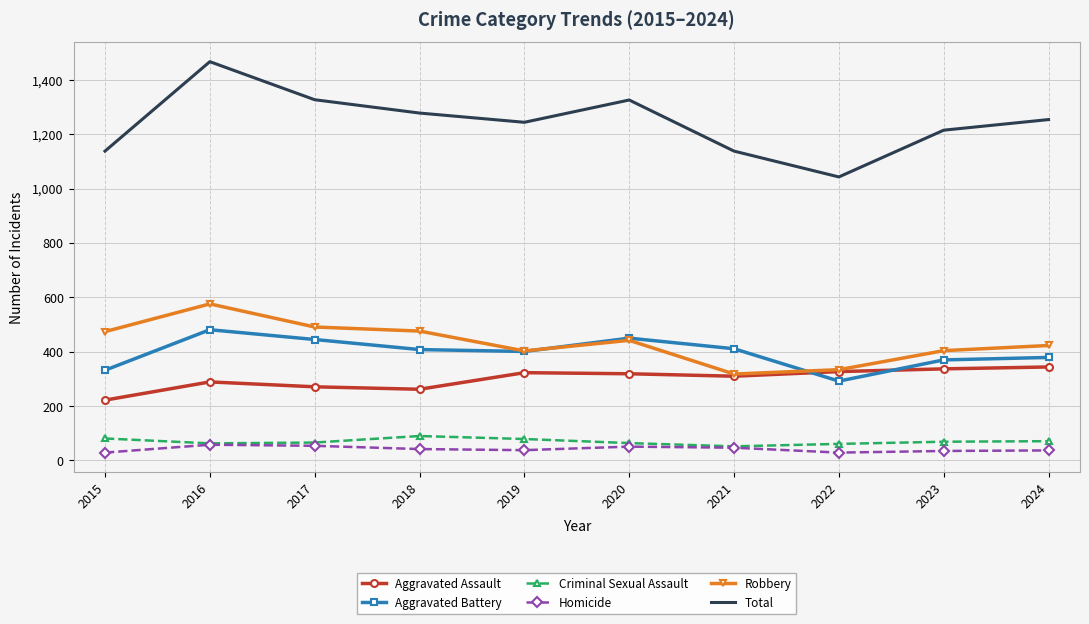

What is the difference between the Total values at 2020 and 2018?

48